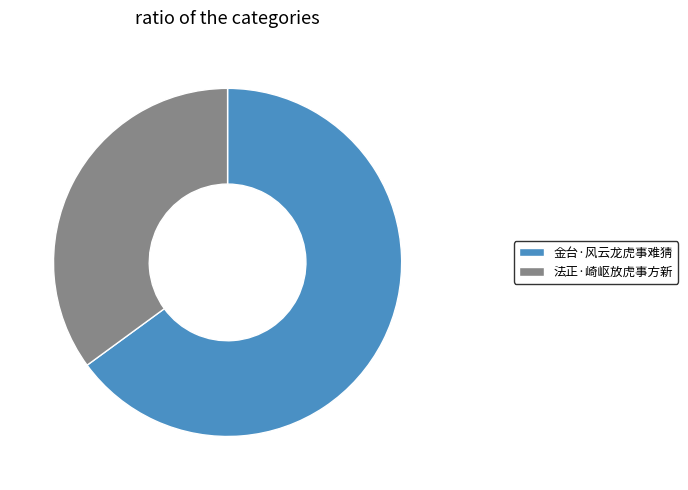

Combined, do 金台·风云龙虎事难猜 and 法正·崎岖放虎事方新 account for over 50%?

Yes